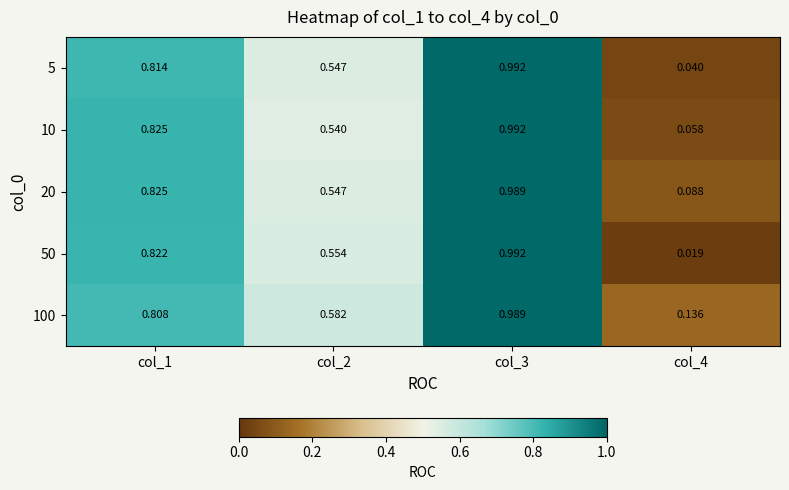

How many categories are shown in the chart?

4